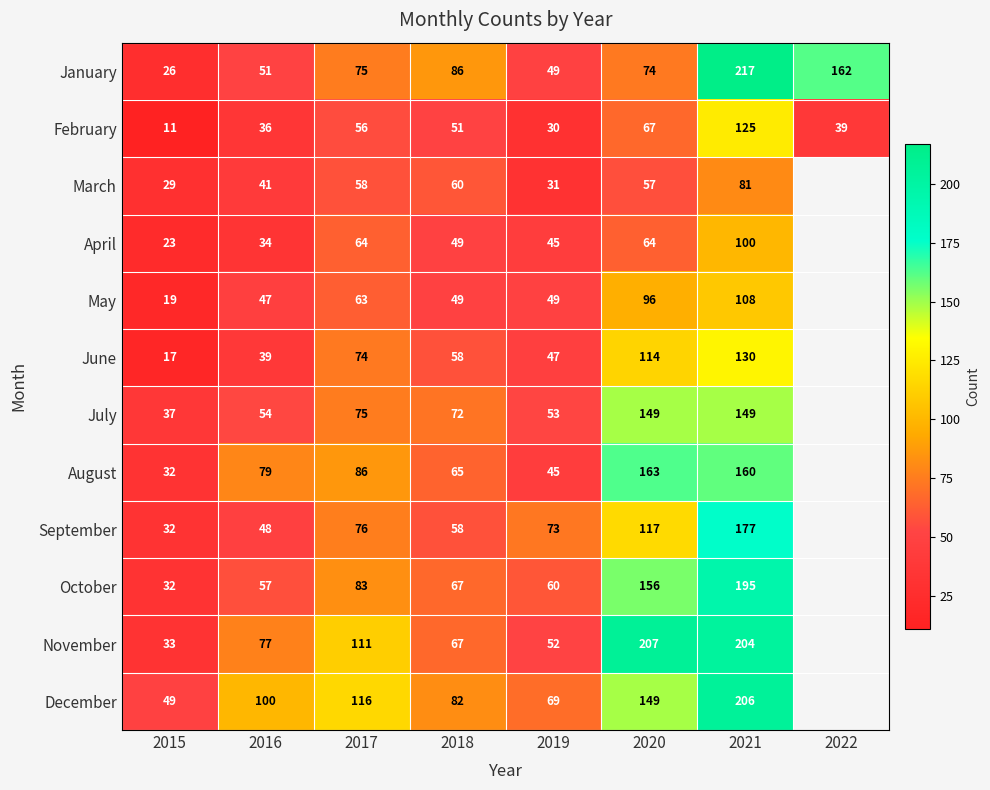

Where is February nearest to the value 68?

2020